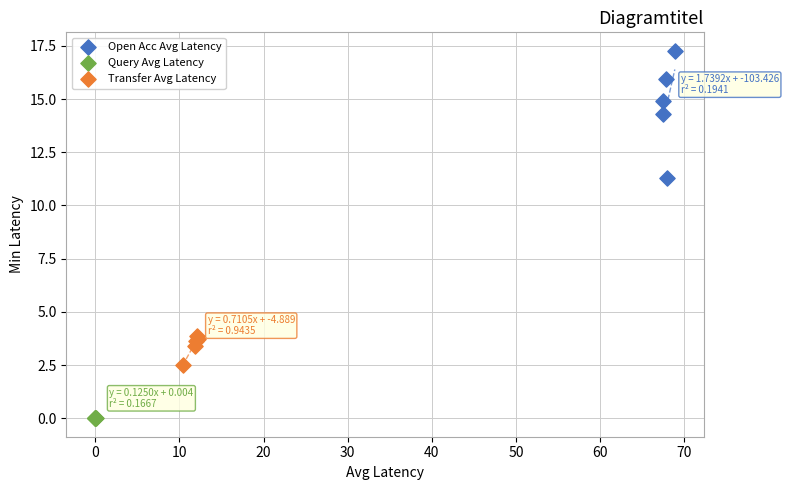

What are all the series names shown in the legend?

Open Acc Avg Latency, Query Avg Latency, Transfer Avg Latency